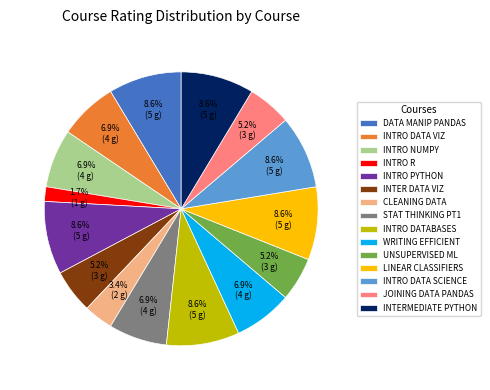

What is the smallest slice in the pie chart?

INTRO R